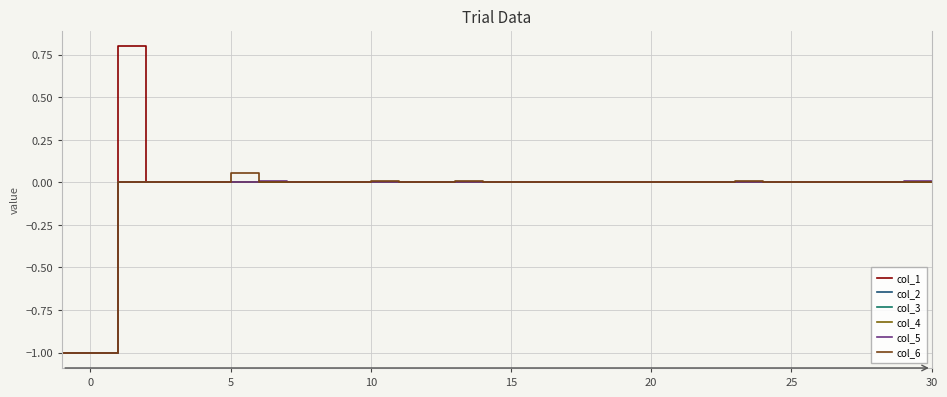

Rank the series by their maximum value, from lowest to highest.

col_2, col_4, col_3, col_5, col_6, col_1